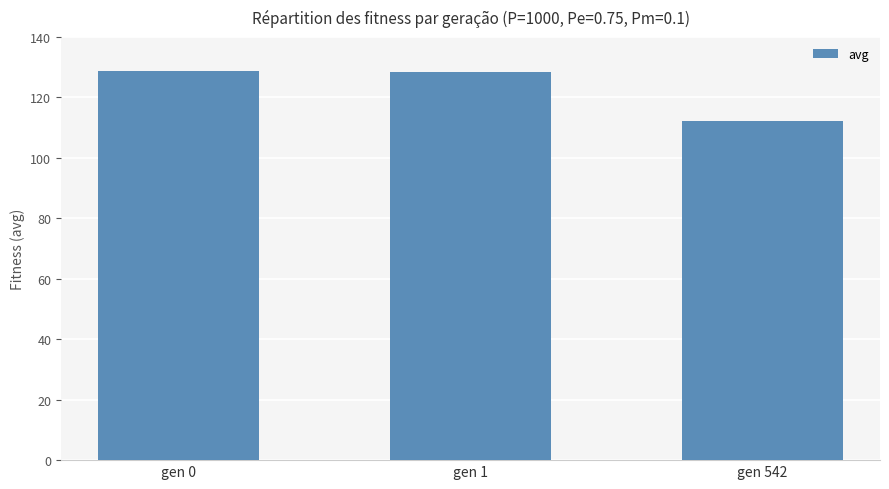

What is the ratio of the value at gen 542 to the value at gen 1?

0.9